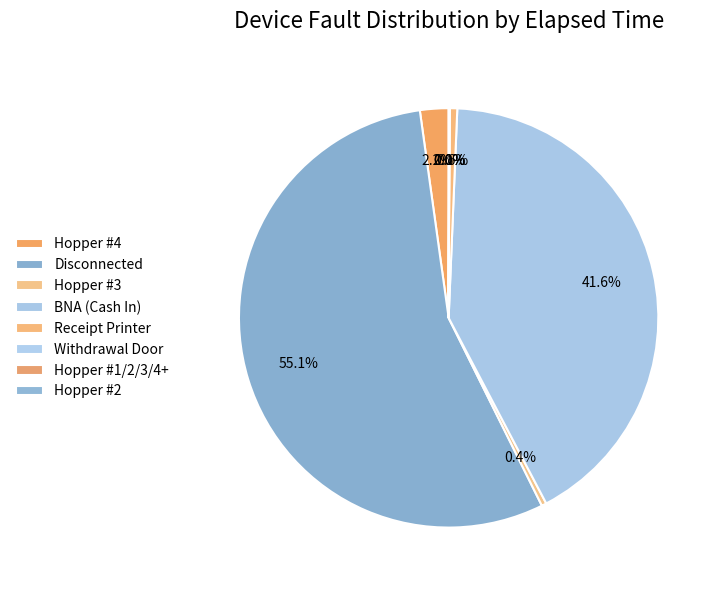

Rank the categories by value from highest to lowest.

Disconnected, BNA (Cash In), Hopper #4, Receipt Printer, Hopper #3, Hopper #2, Withdrawal Door, Hopper #1/2/3/4+